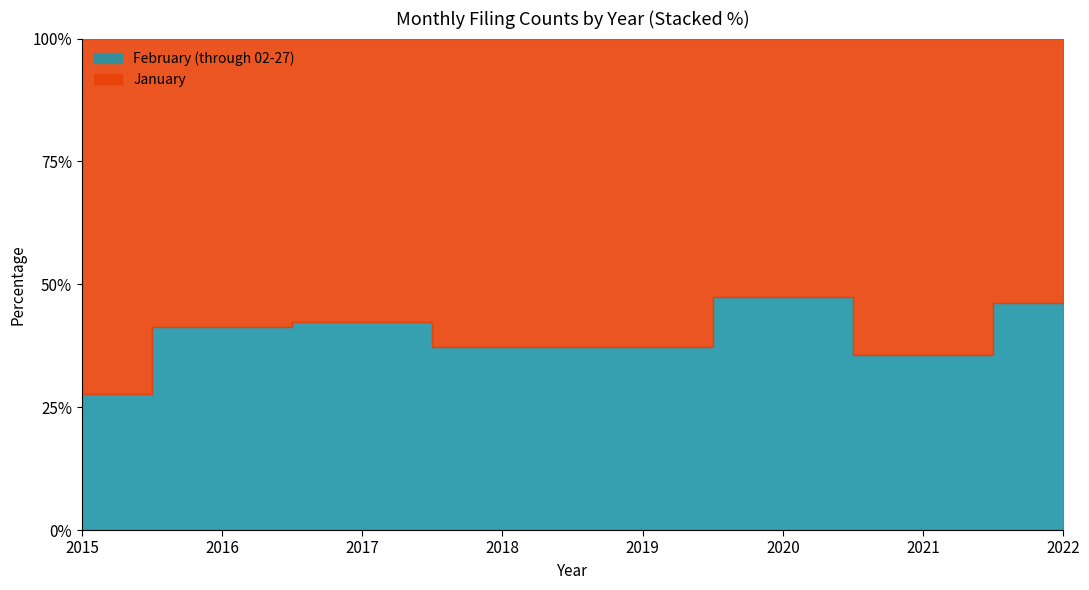

What is the average value of the February (through 02-27) series?

63